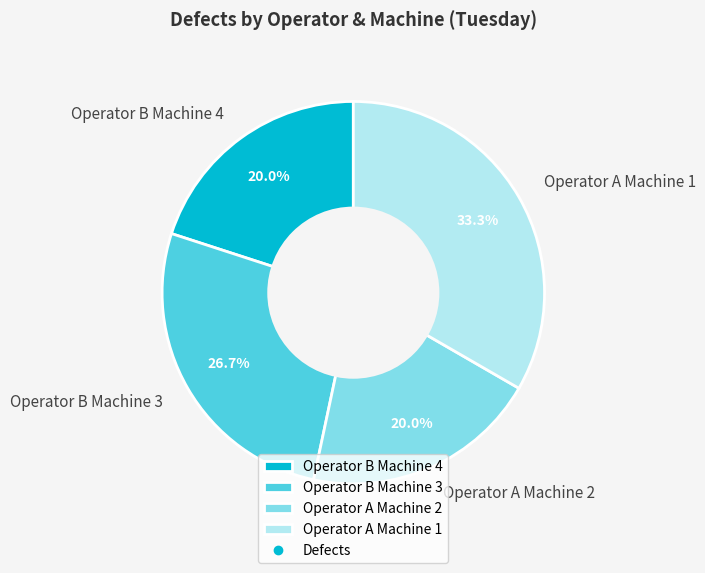

What is the ratio of the value at Operator A Machine 1 to the value at Operator A Machine 2?

1.7